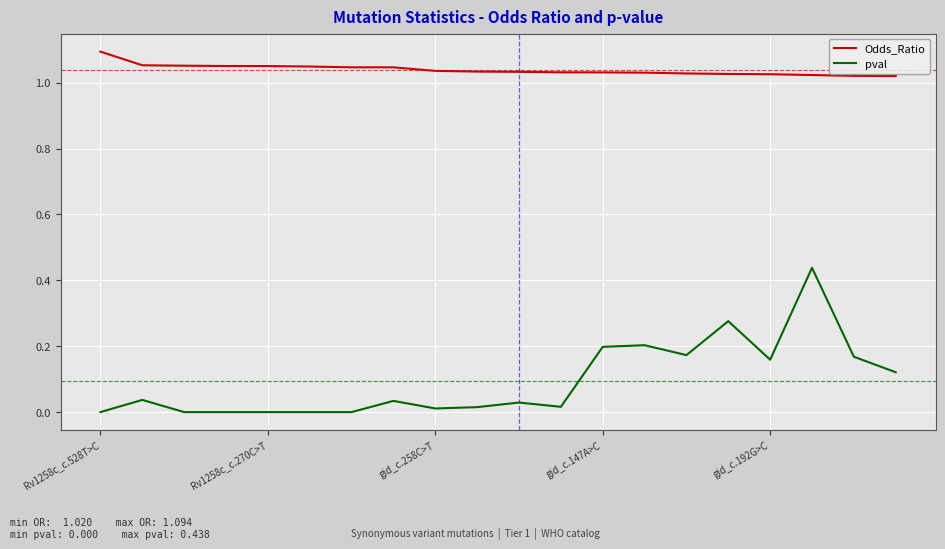

Which series has the widest spread of values?

pval